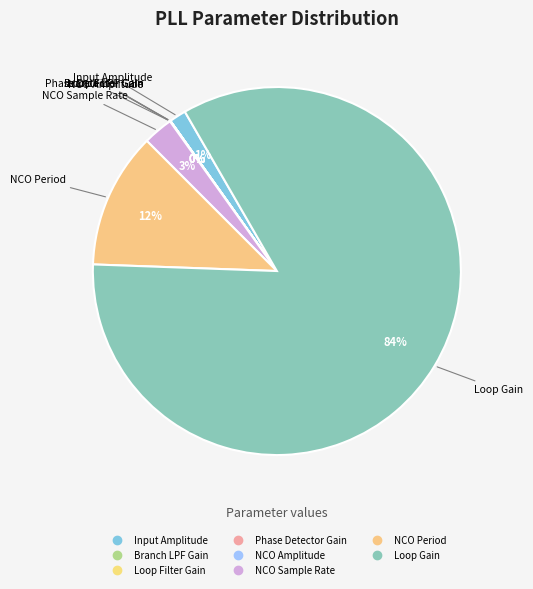

What is the change in value from Input Amplitude to NCO Amplitude?

-8191